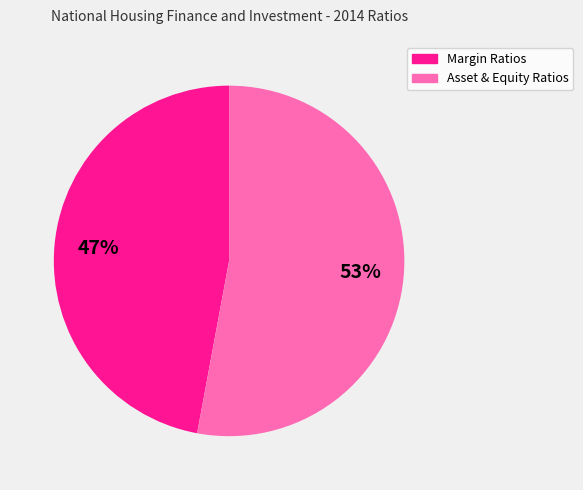

Is there a majority slice in this chart?

Yes